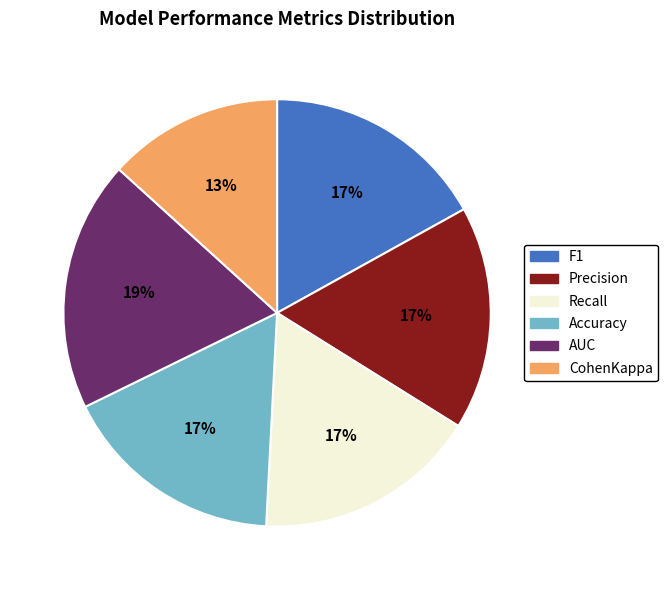

To the nearest percent, what portion does Precision represent?

17%